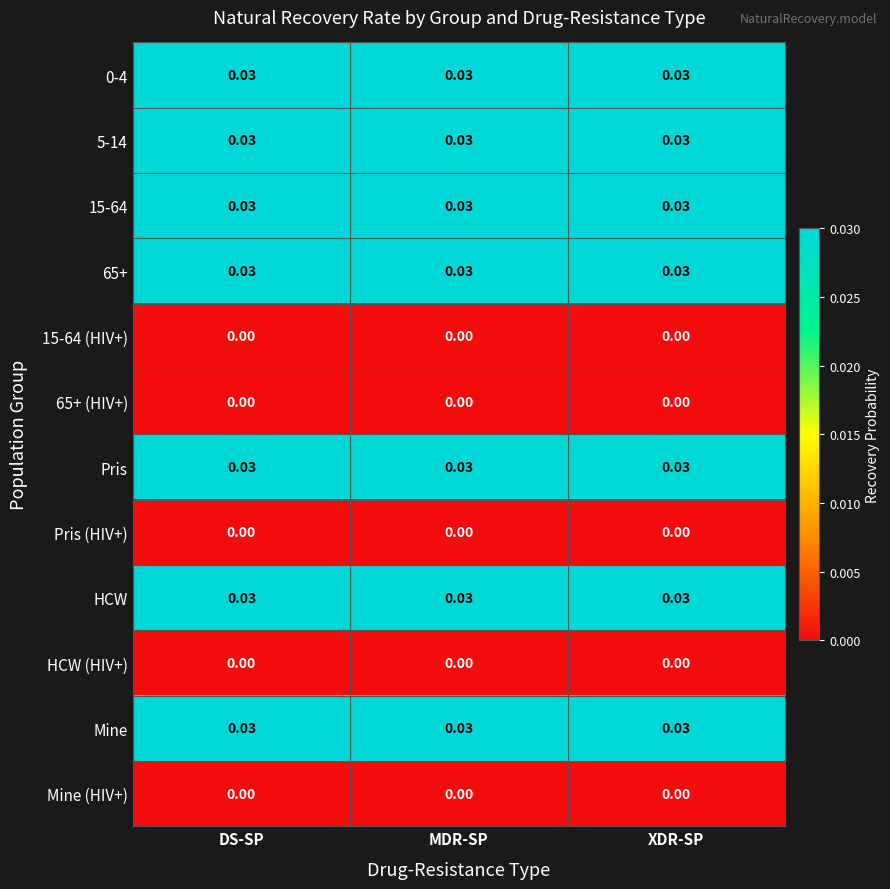

How many distinct data groups are displayed?

12